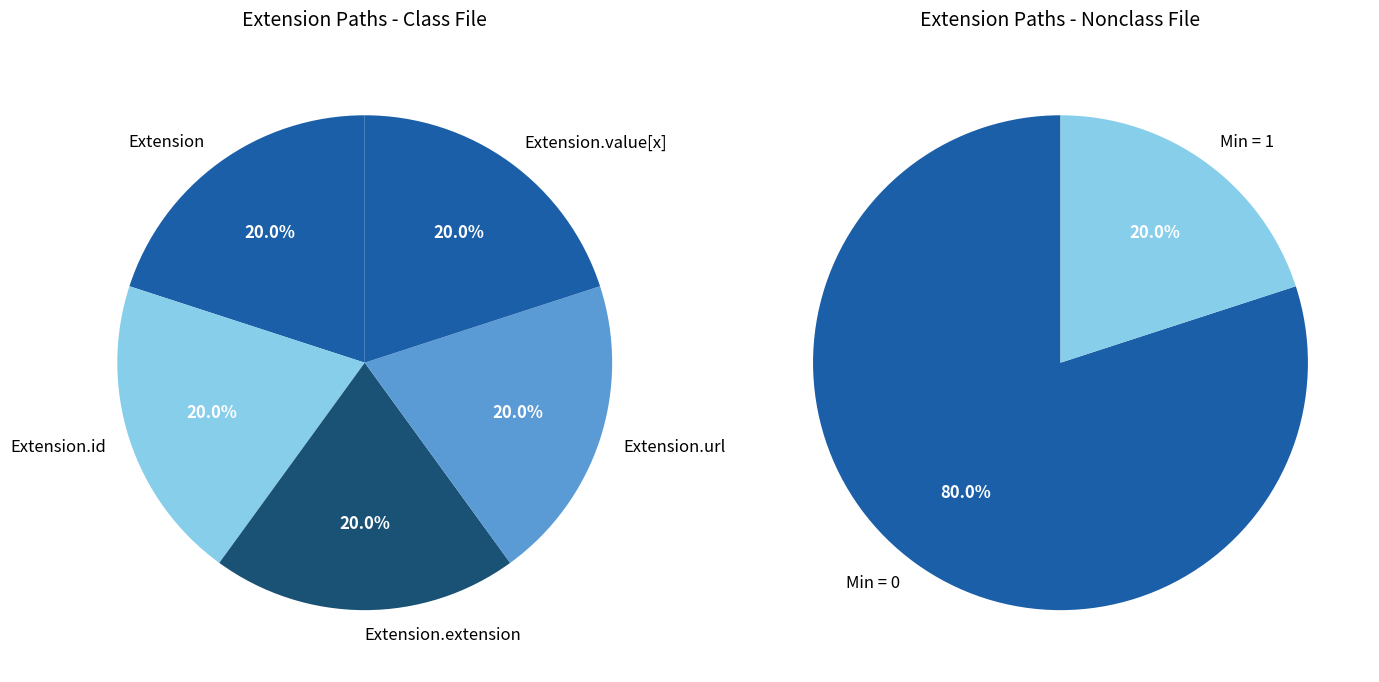

Which has a higher value, Extension or Extension.id?

Extension